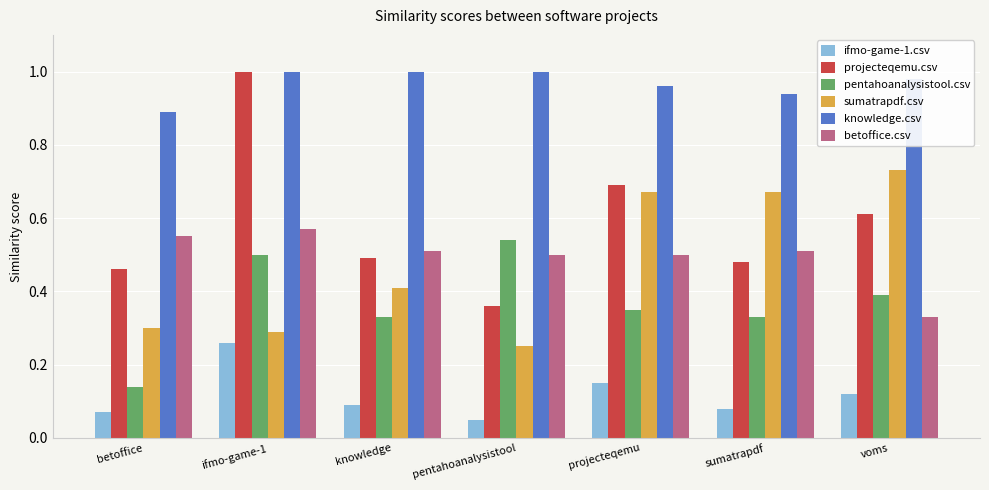

True or false: betoffice.csv has a value of 0.5 at pentahoanalysistool.

True